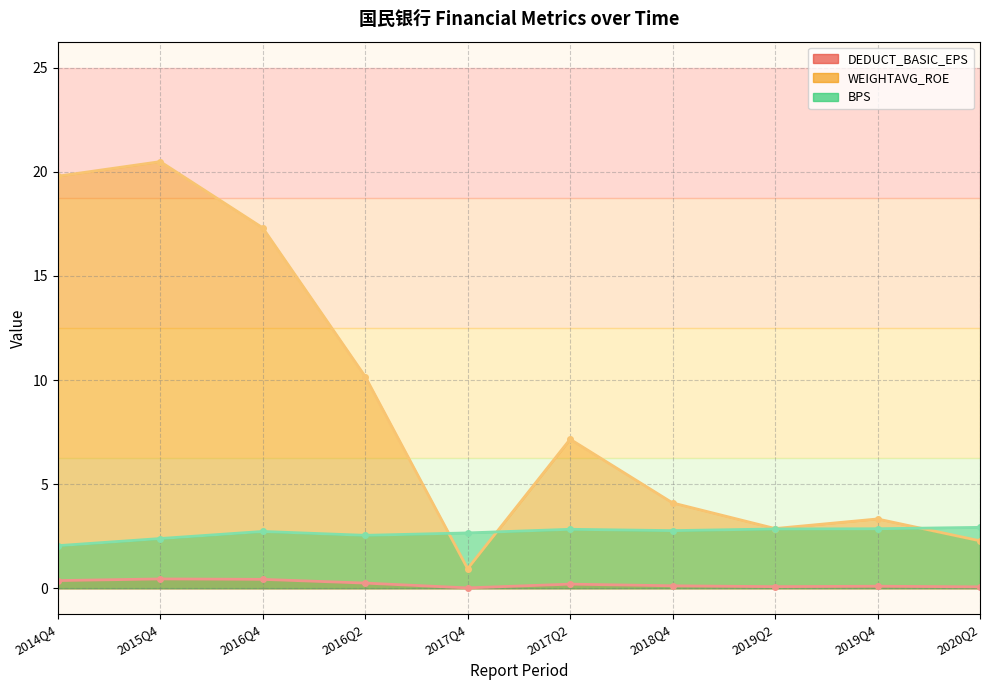

Which series has the widest spread of values?

WEIGHTAVG_ROE